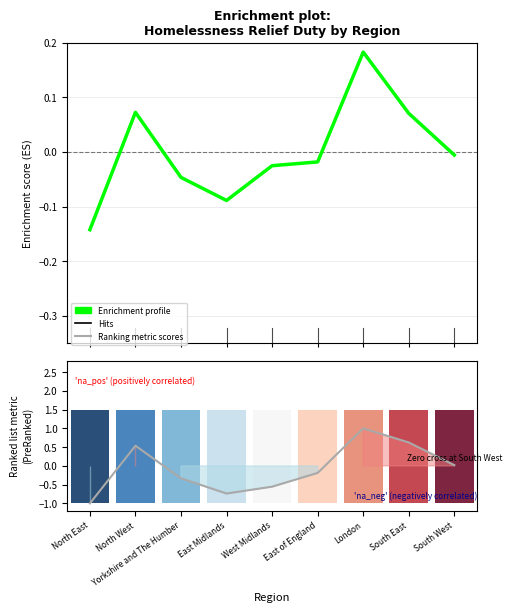

Read the Ranking metric scores value at North East.

-1.0